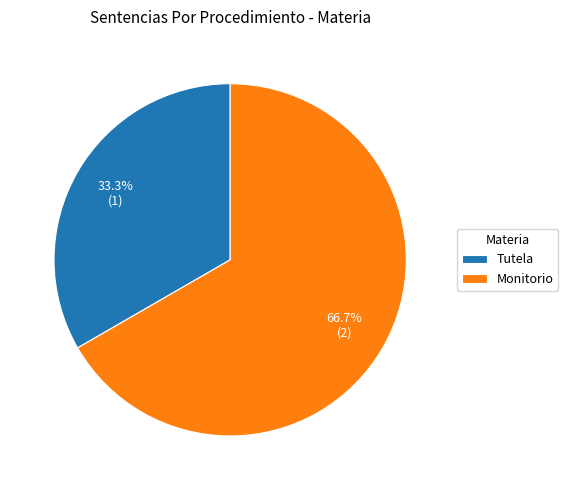

Which category accounts for the majority?

Monitorio